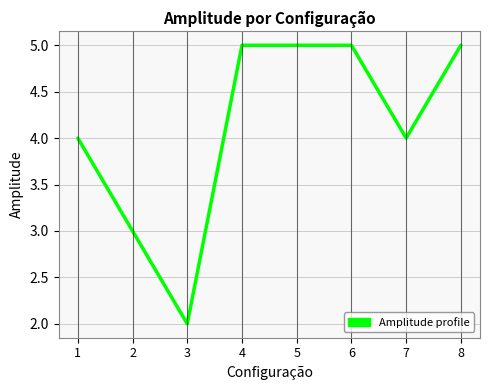

Is it true that the value at 6 is 8?

False